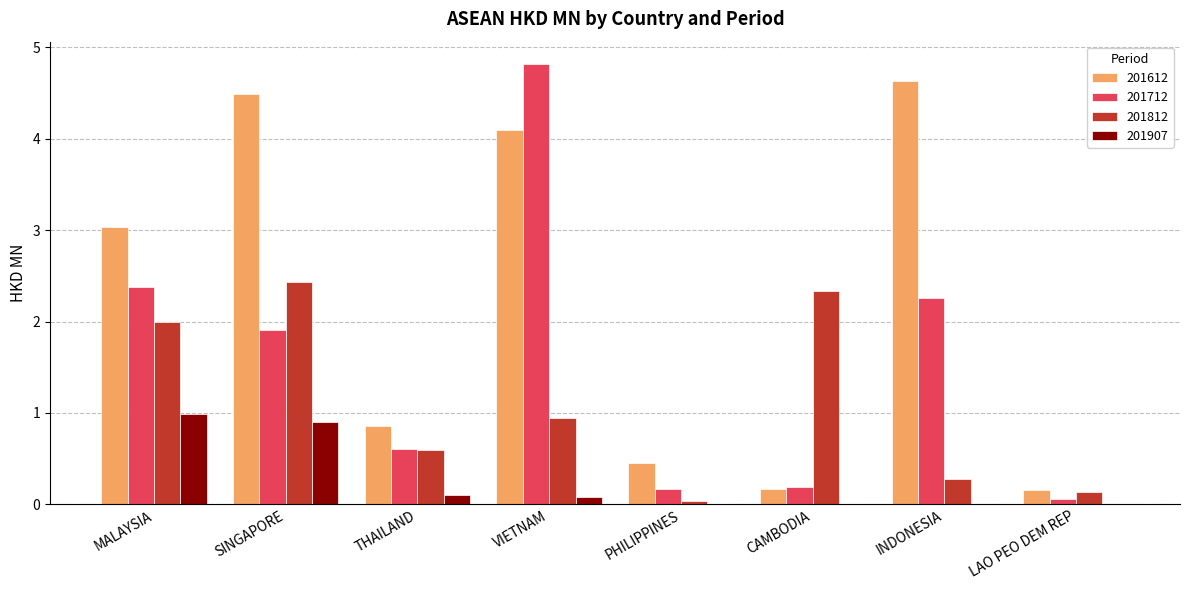

Is the value of 201612 at PHILIPPINES greater than the value of 201812 at CAMBODIA?

No